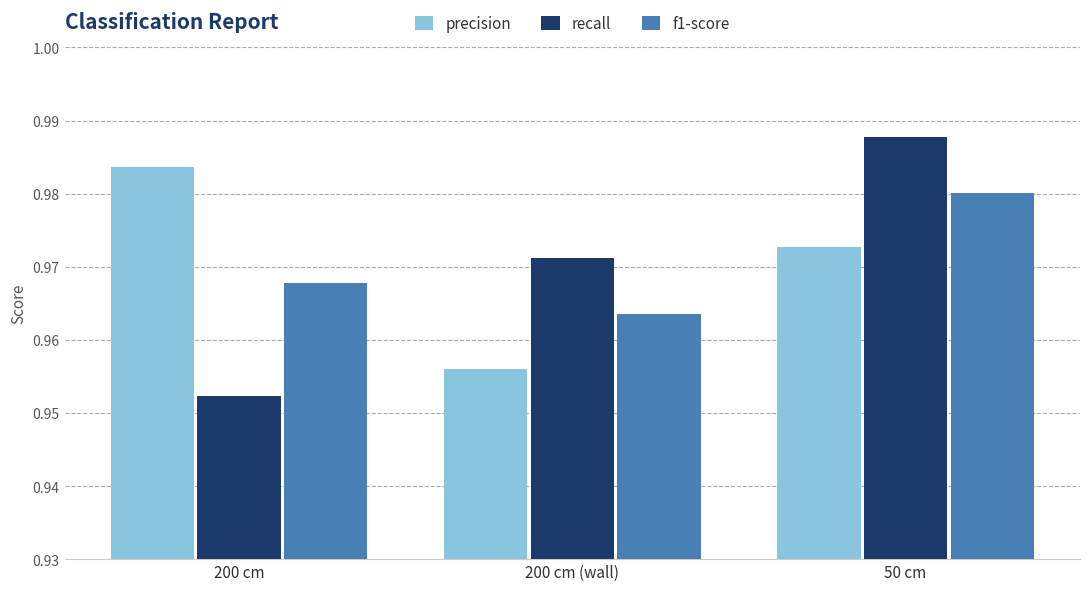

Which label corresponds to the smallest value in the chart?

200 cm